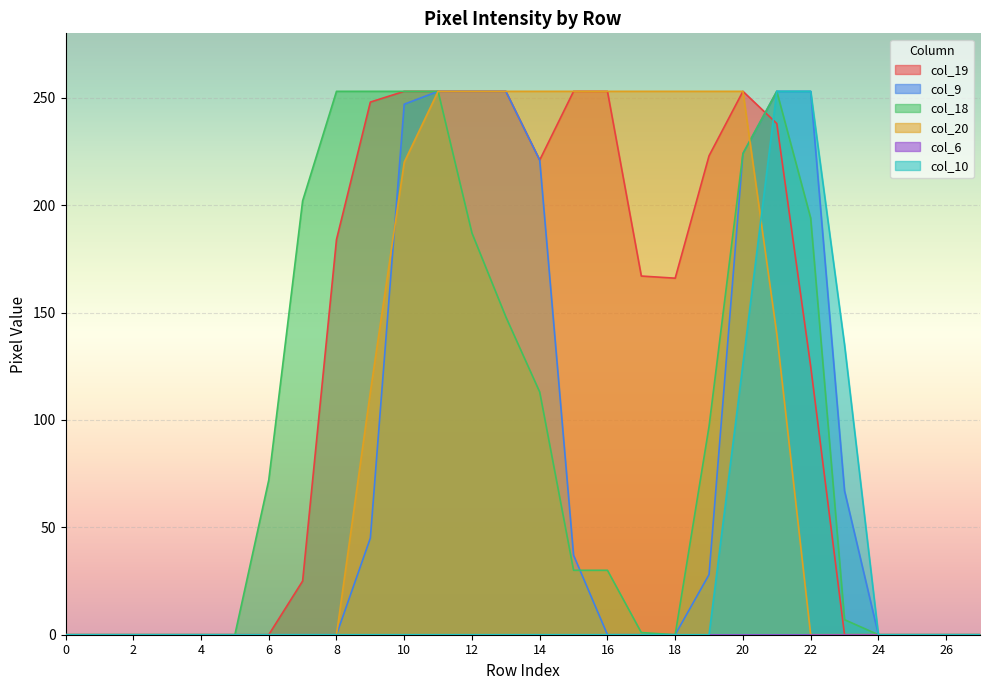

How many distinct data groups are displayed?

6